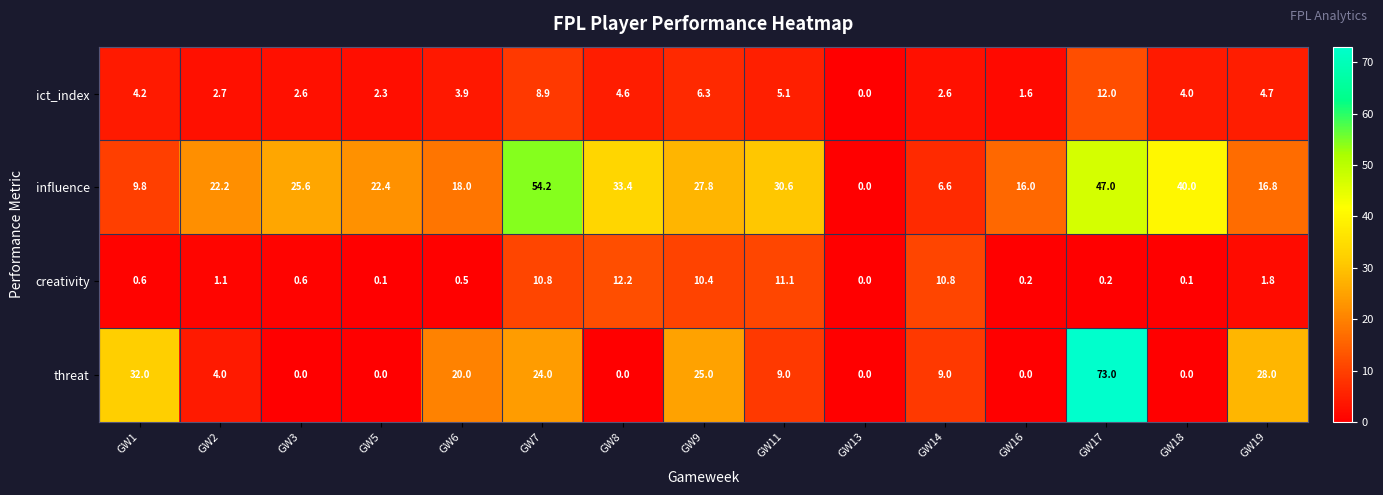

How many categories are shown in the chart?

15